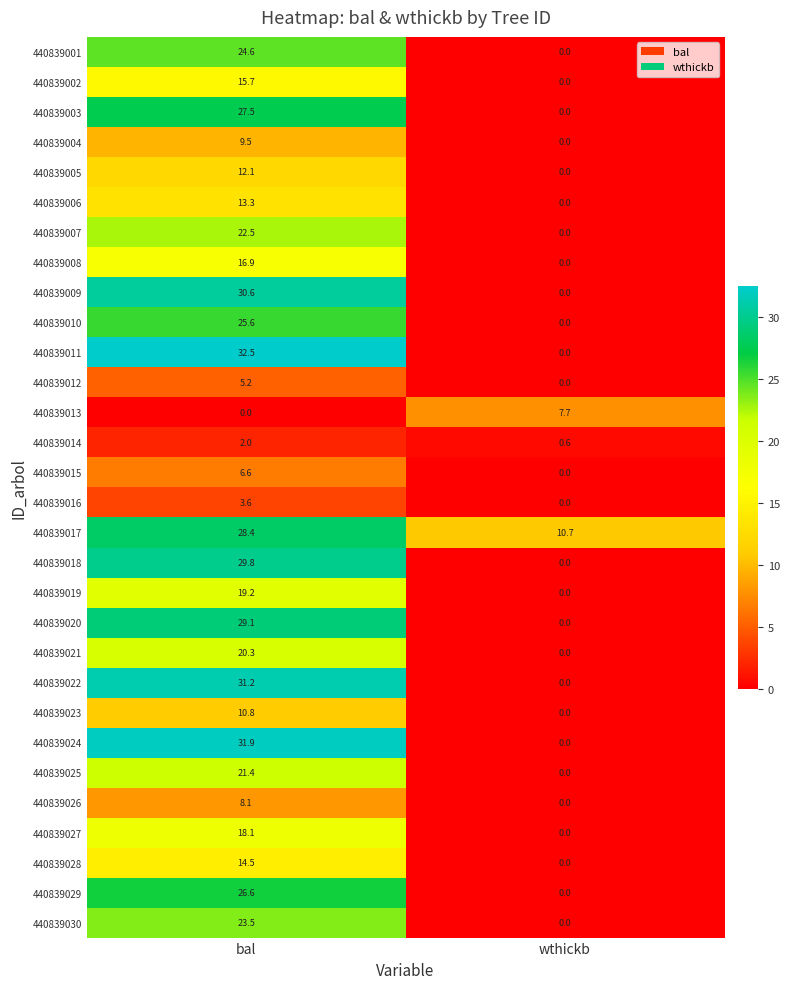

At which category is the sum across all series the highest?

bal